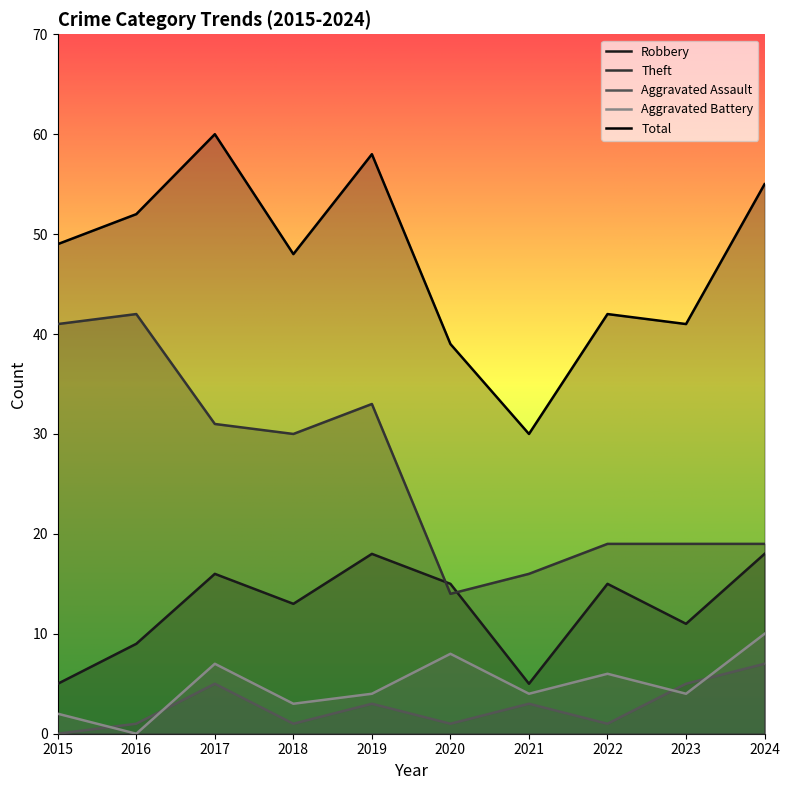

After their last crossing, which series has the higher values: Theft or Robbery?

Theft